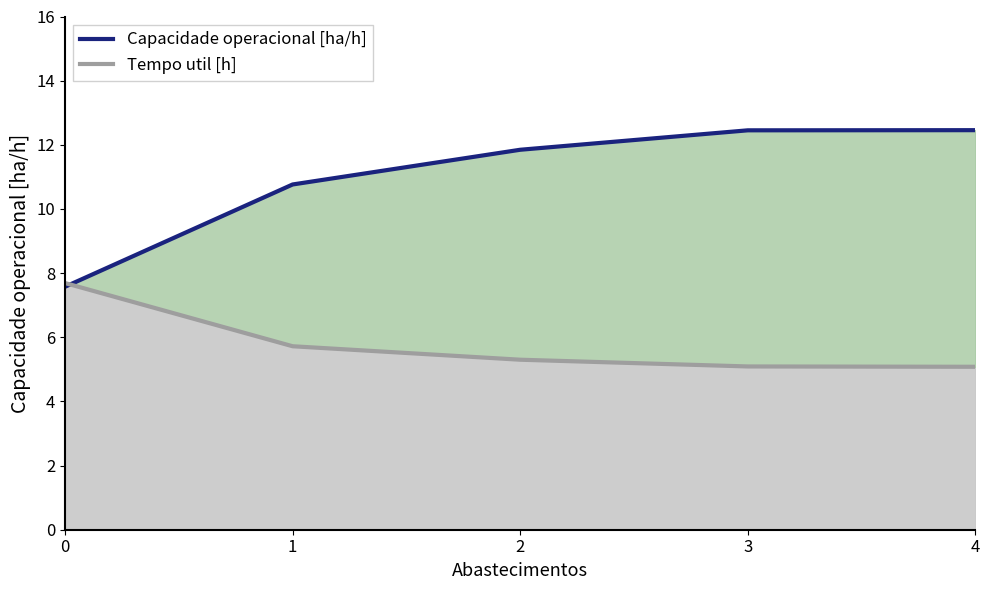

What is the average value of the Capacidade operacional [ha/h] series?

11.0